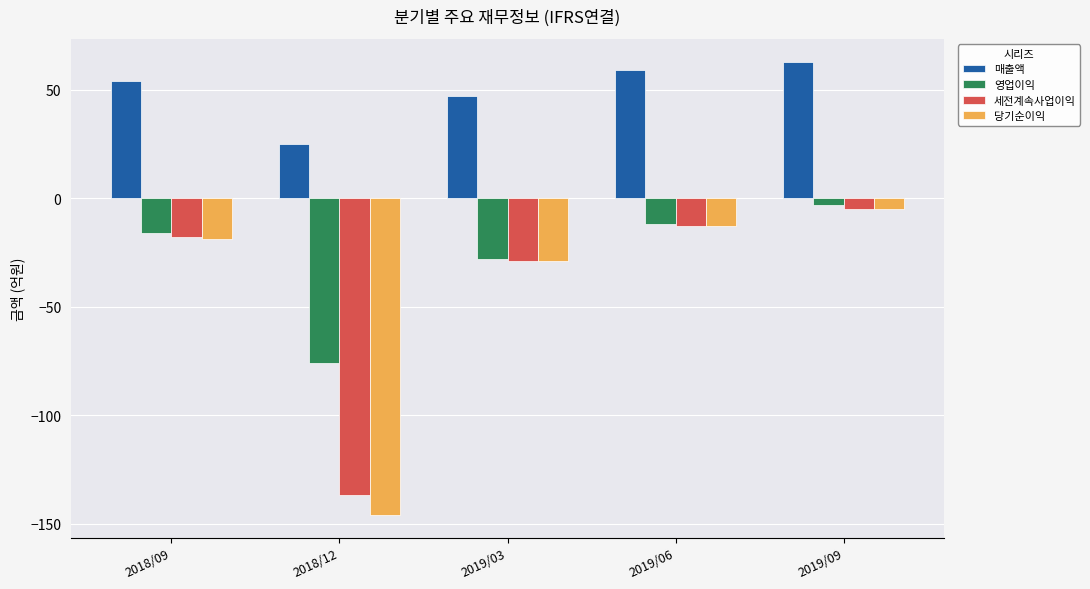

Reading left to right, list all the values displayed in this chart.

매출액: 2018/09=54	2018/12=25	2019/03=47	2019/06=59	2019/09=63
영업이익: 2018/09=-16	2018/12=-76	2019/03=-28	2019/06=-12	2019/09=-3
세전계속사업이익: 2018/09=-18	2018/12=-137	2019/03=-29	2019/06=-13	2019/09=-5
당기순이익: 2018/09=-19	2018/12=-146	2019/03=-29	2019/06=-13	2019/09=-5